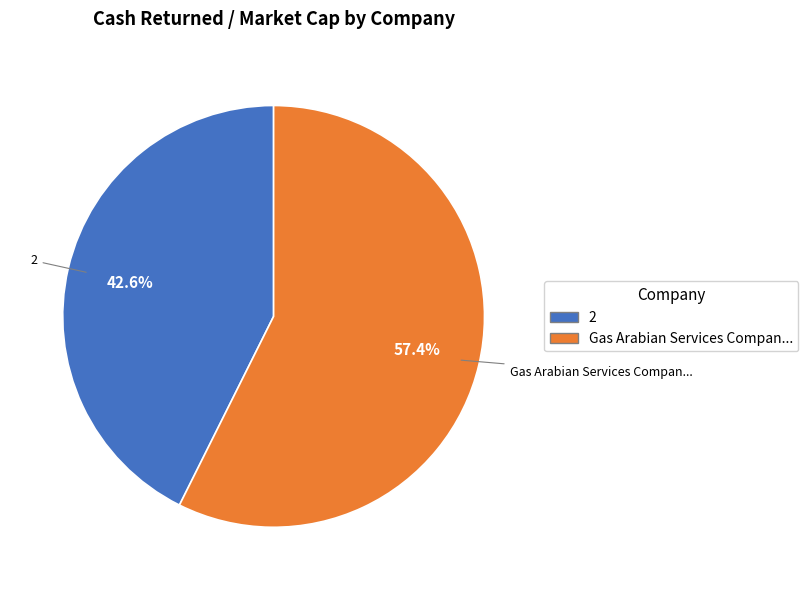

Does any single category account for the majority?

Yes